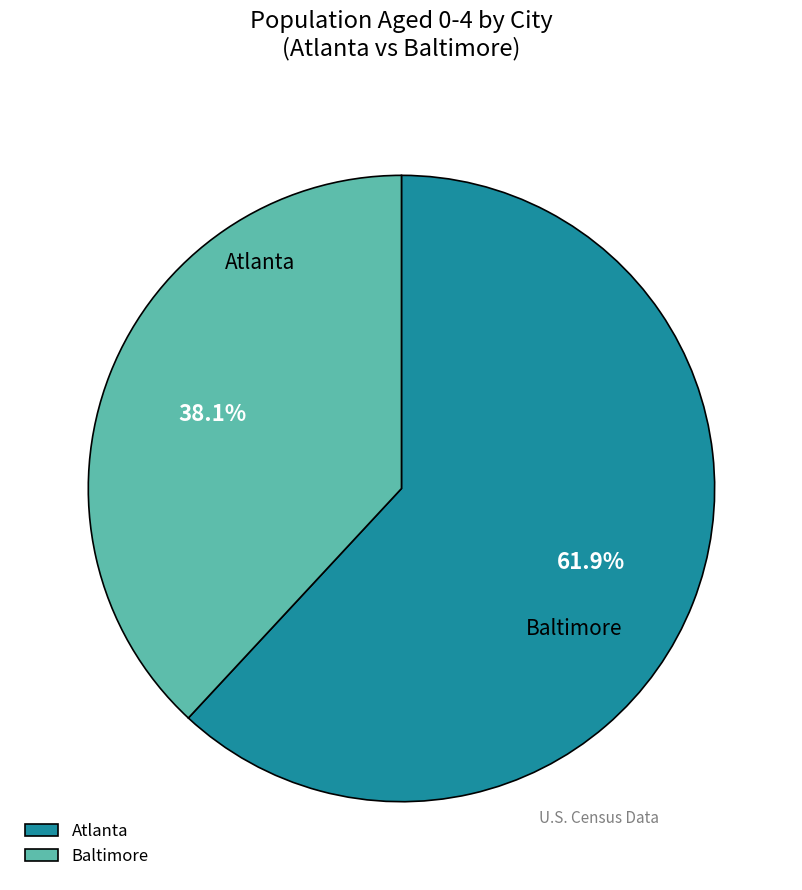

What is the total percentage of Baltimore and Atlanta?

100.0%